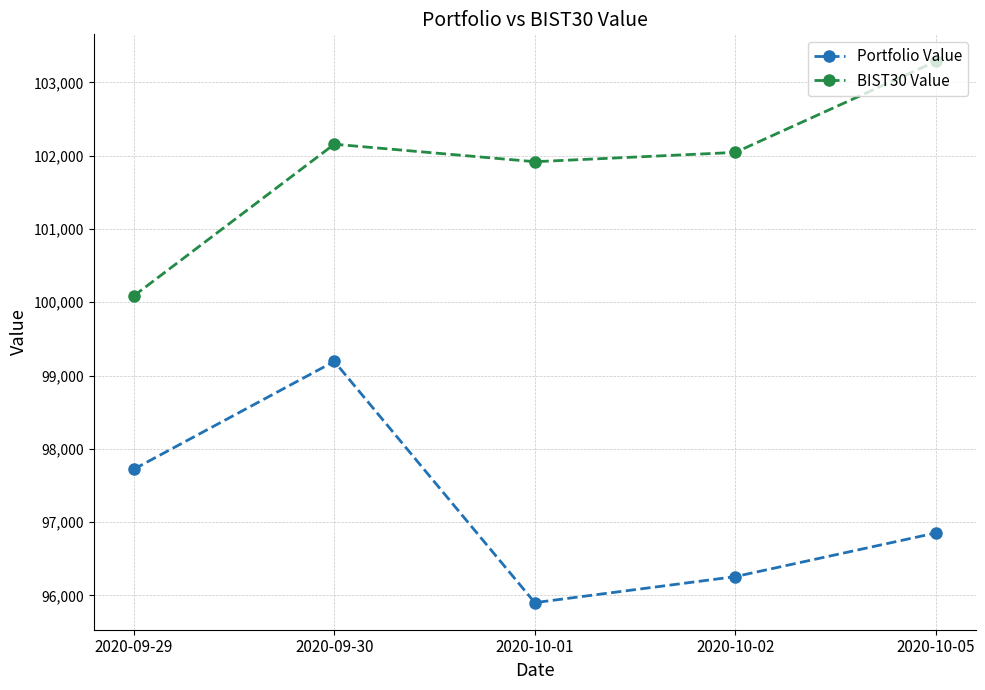

Rank the series by their average value, from highest to lowest.

BIST30 Value, Portfolio Value